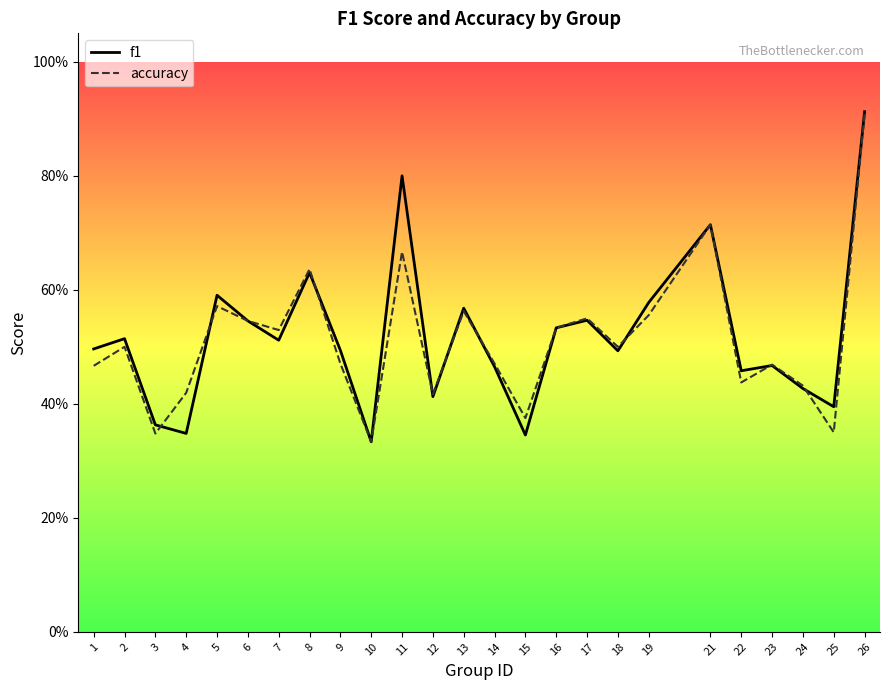

What is the greatest value displayed?

0.9